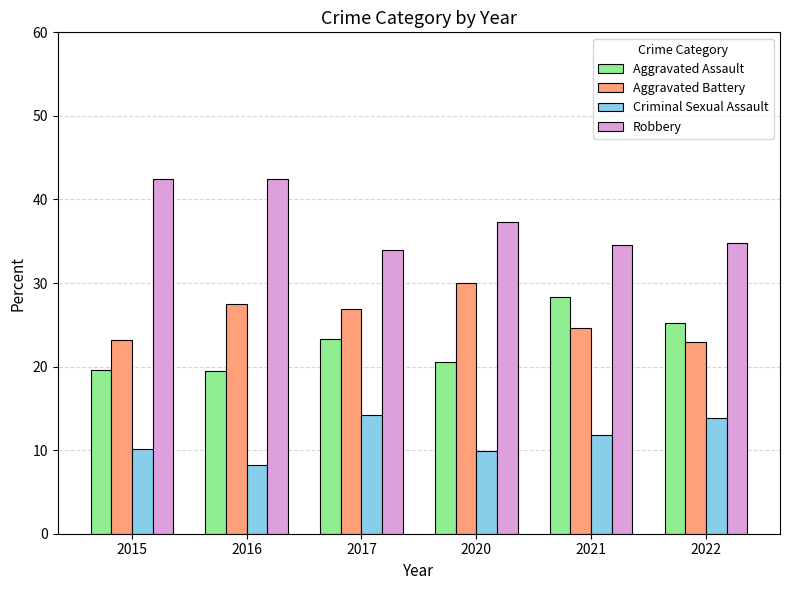

What is the sum of all Robbery values?

225.6